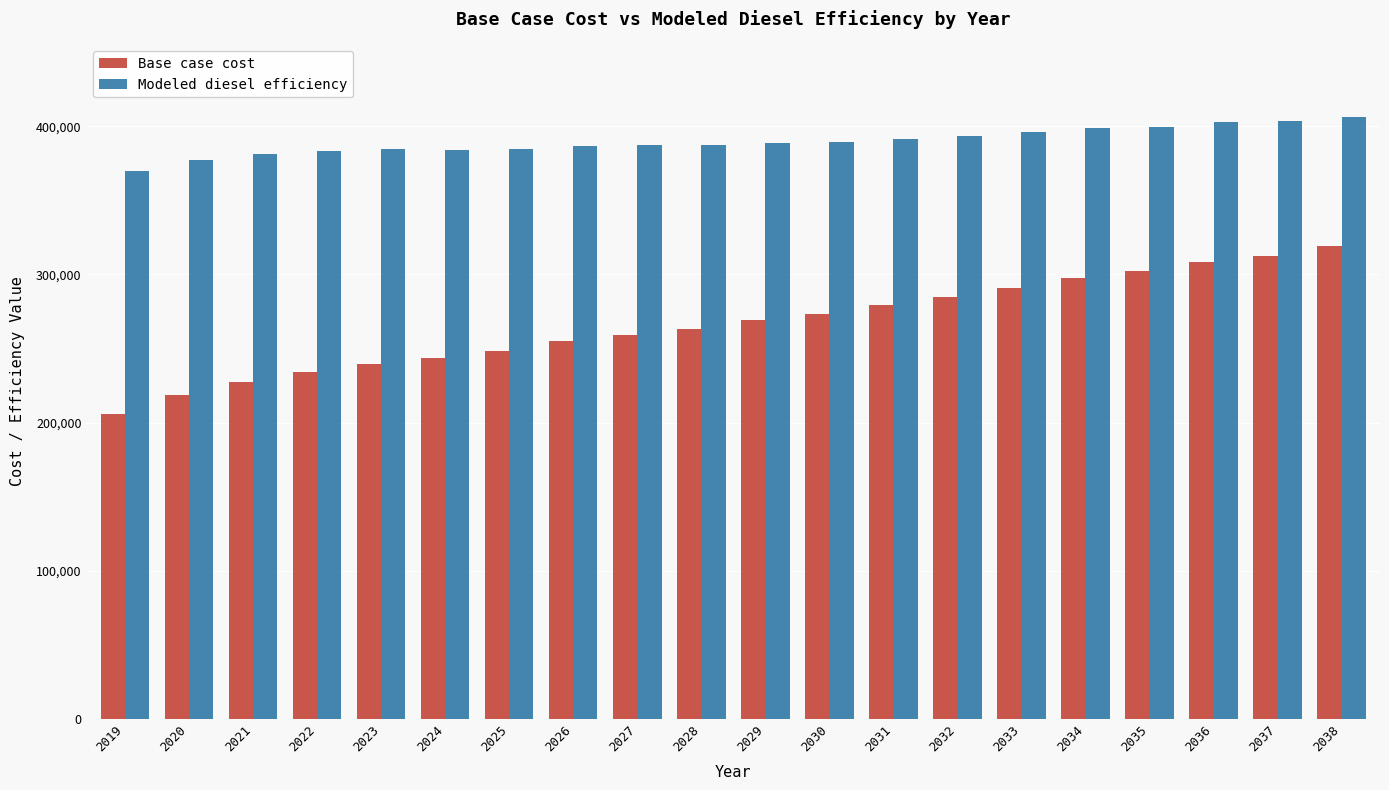

What is the value of the Modeled diesel efficiency bar at the 16th from the left?

398707.9